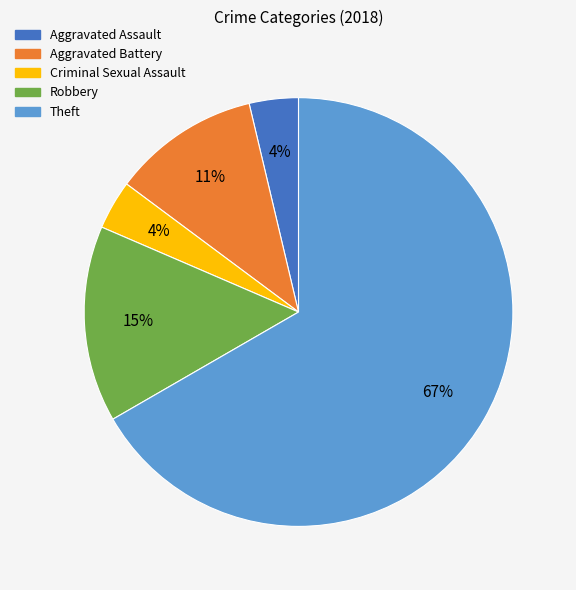

Does any single category account for the majority?

Yes